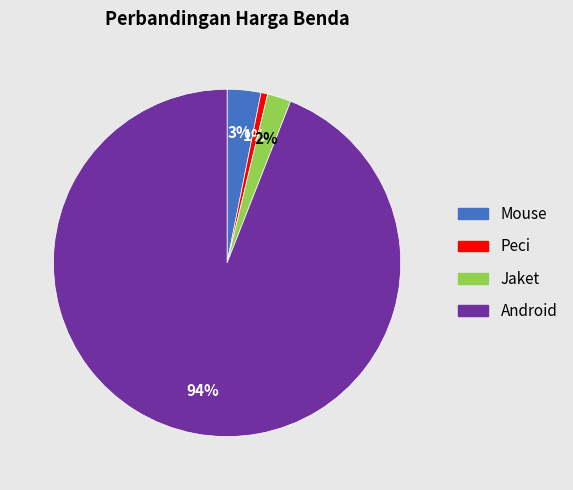

What percentage is the Peci slice, to the nearest percent?

1%